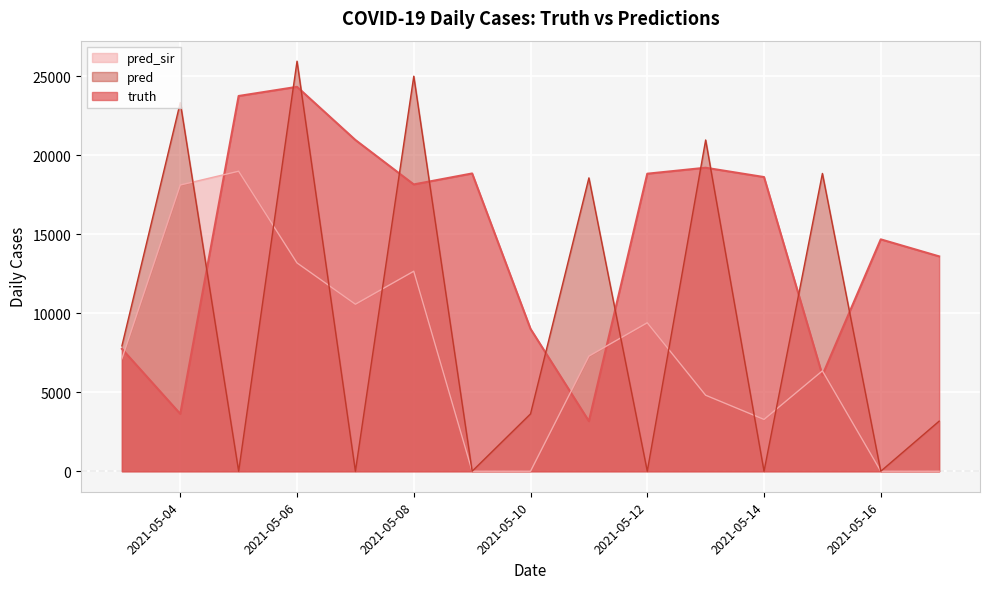

Which category has the lowest value in the pred_sir series?

2021-05-09